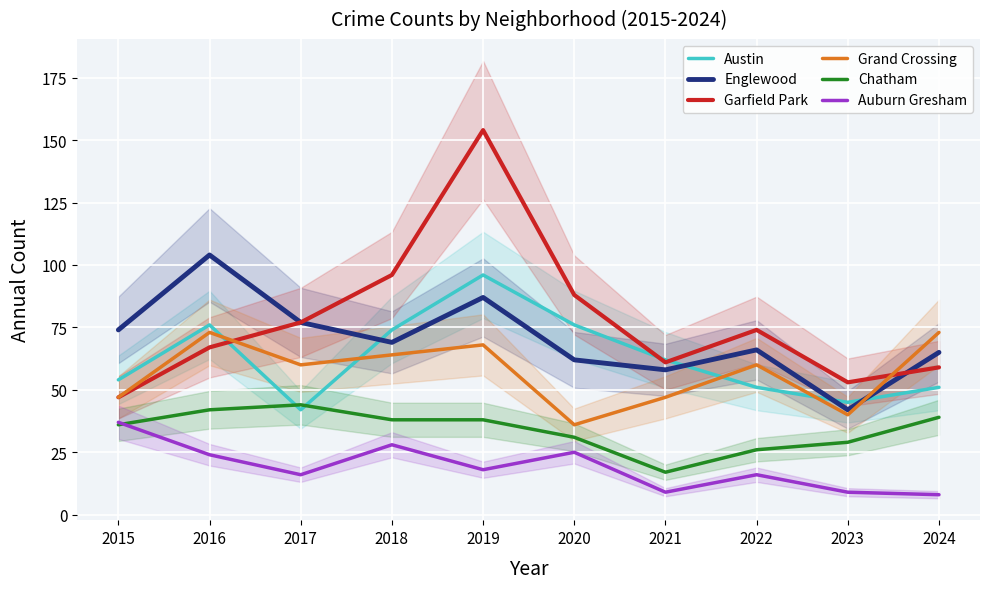

Which series changed the most between 2022 and 2023?

Englewood